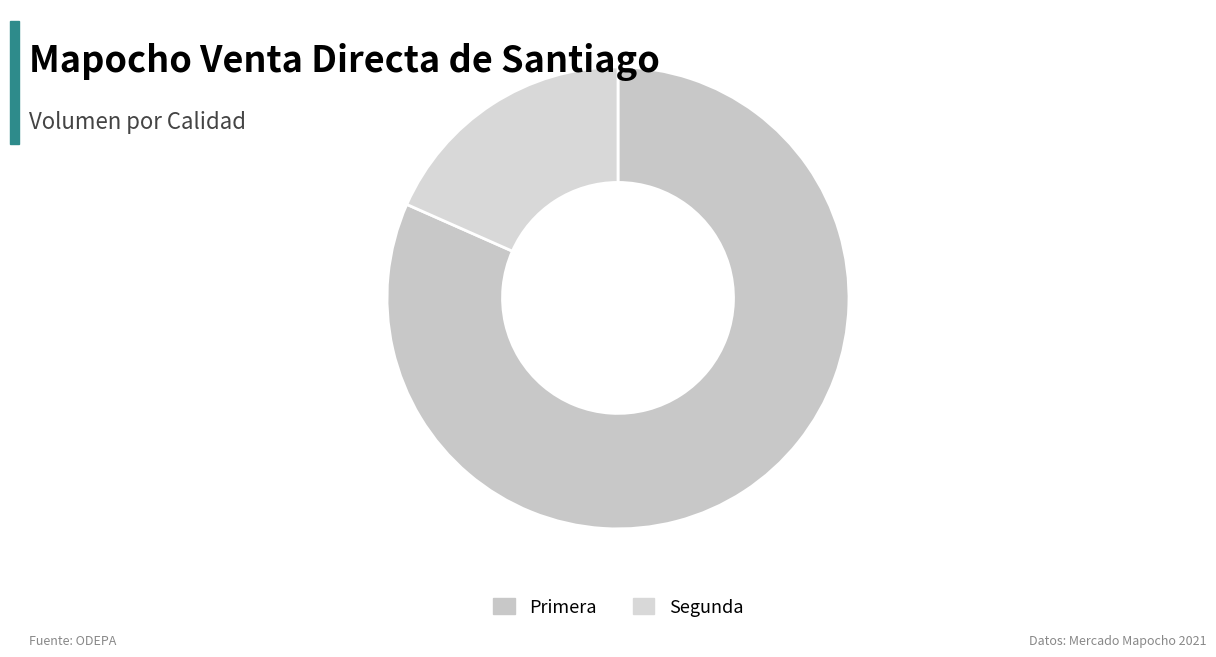

To the nearest percent, what percentage of the pie is Segunda?

18%